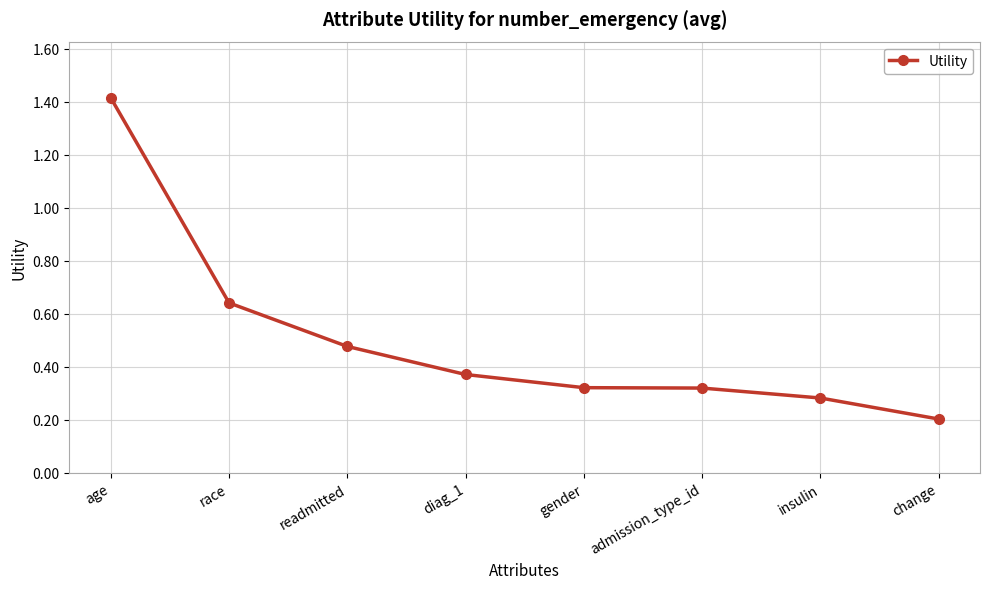

At which category does the chart reach its peak across all series?

age